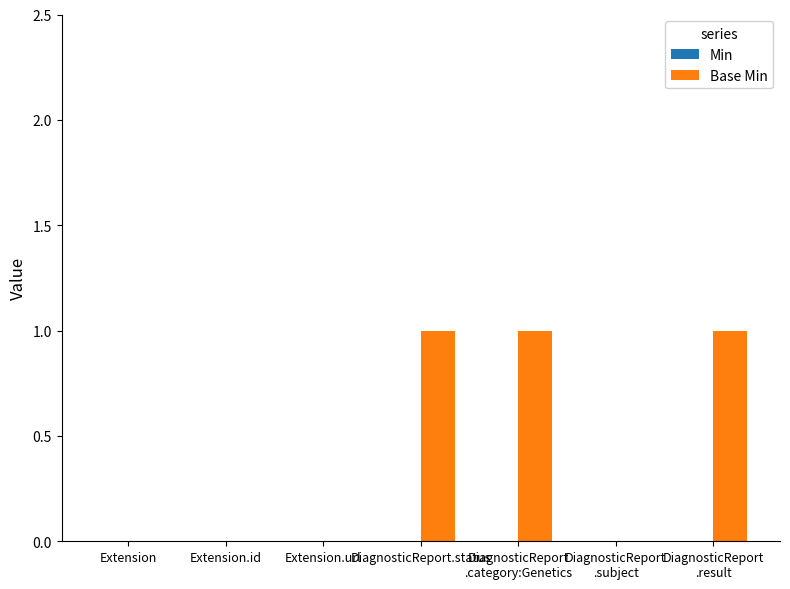

Is it true that the value at Extension is 0?

True